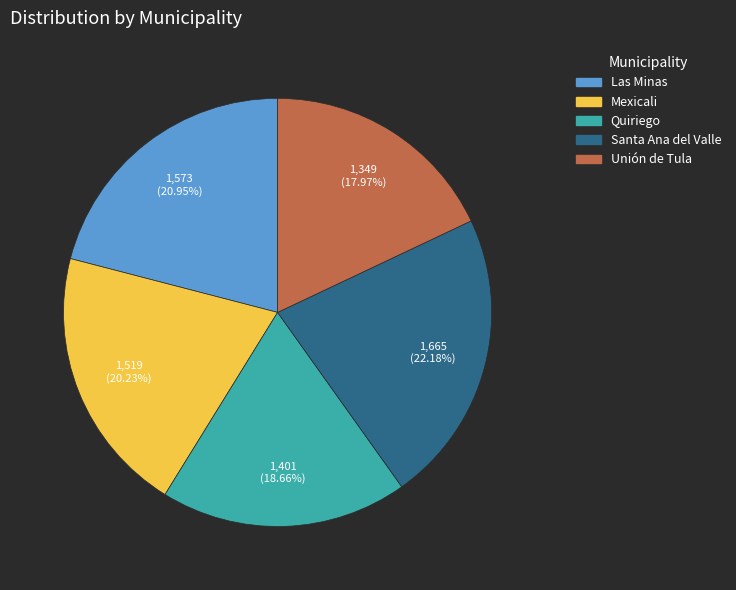

Approximately how many times larger is the value at Mexicali compared to Las Minas?

1.0